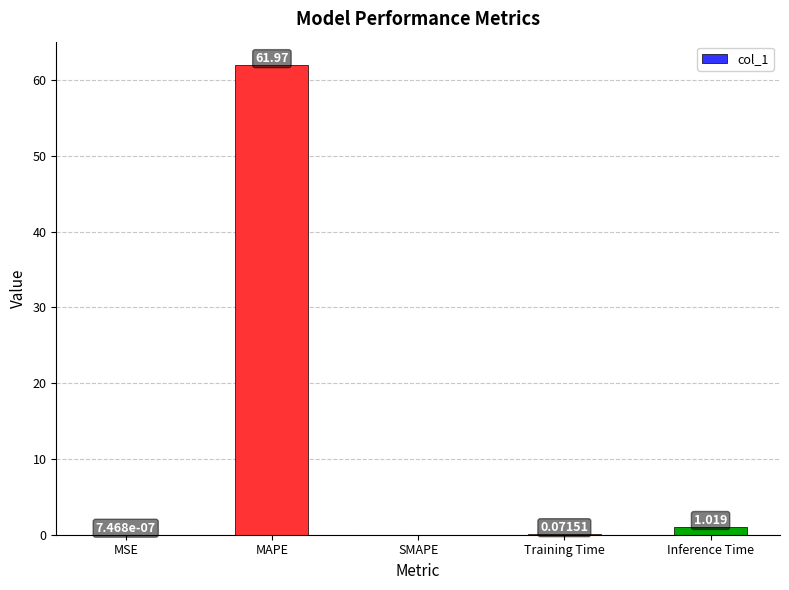

Which label corresponds to the largest value in the chart?

MAPE